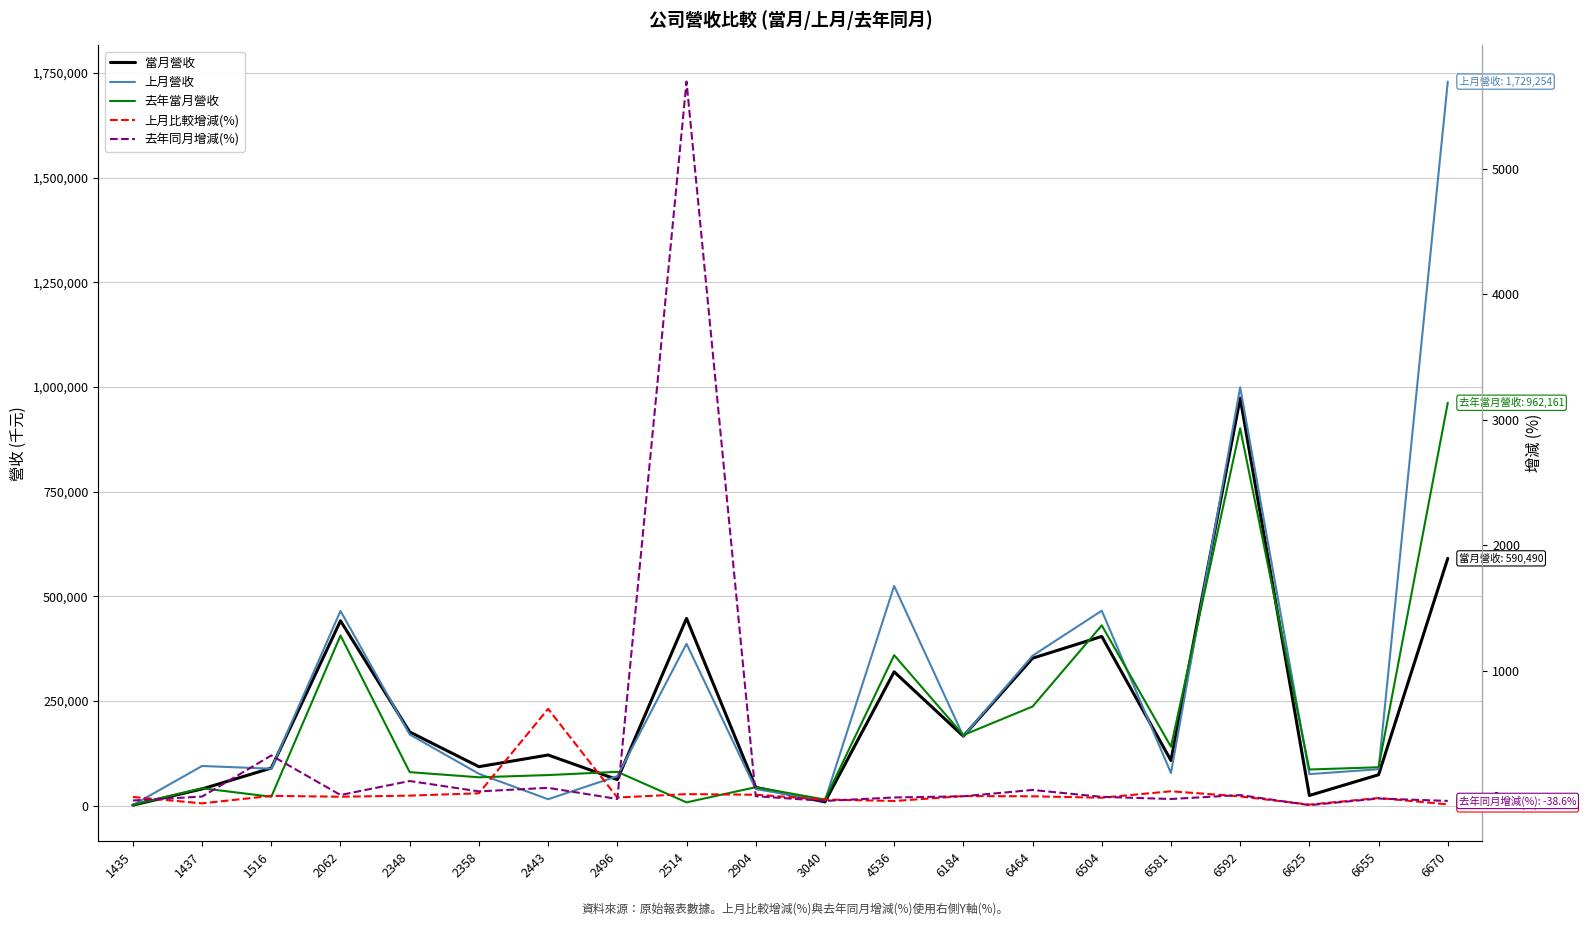

Reading left to right, what are all the values shown in this chart?

當月營收: 1173.0	39775.0	89637.0	441327.0	175803.0	92938.0	120862.0	62045.0	447125.0	43522.0	8847.0	319487.0	165759.0	352001.0	404064.0	107730.0	973314.0	24179.0	73691.0	590490.0
上月營收: 1265.0	94623.0	88122.0	464905.0	169805.0	76016.0	15198.0	70252.0	386426.0	39332.0	12169.0	524674.0	165726.0	357931.0	465552.0	77883.0	998990.0	75170.0	86885.0	1729254.0
去年當月營收: 1810.0	41382.0	21157.0	406229.0	79911.0	67626.0	72916.0	80678.0	7718.0	43948.0	14418.0	359287.0	168405.0	236626.0	430395.0	140606.0	901265.0	86221.0	91612.0	962161.0
上月比較增減(%): -7.3	-58.0	1.7	-5.1	3.5	22.3	695.2	-11.7	15.7	10.7	-27.3	-39.1	0.0	-1.6	-13.2	38.3	-2.6	-67.8	-15.2	-65.8
去年同月增減(%): -35.2	-3.9	323.7	8.6	120.0	37.4	65.8	-23.1	5693.3	-1.0	-38.6	-11.1	-1.6	48.8	-6.1	-23.4	8.0	-72.0	-19.6	-38.6